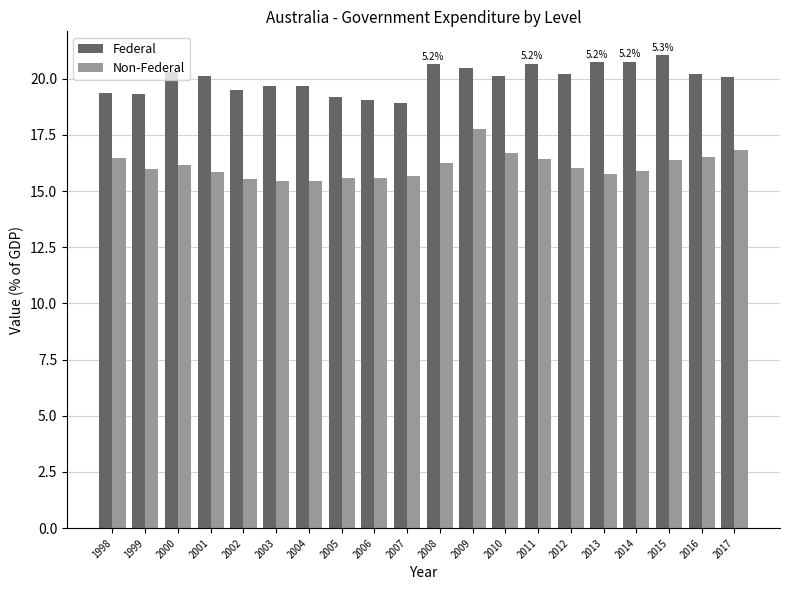

Rank the series by their maximum value, from highest to lowest.

Federal, Non-Federal